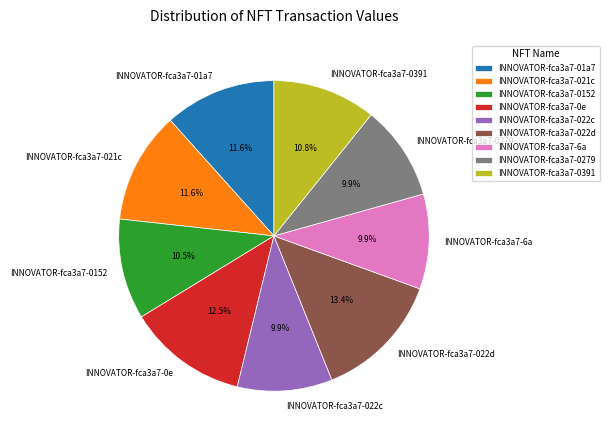

The INNOVATOR-fca3a7-0279 slice represents 23% of the pie. True or false?

False